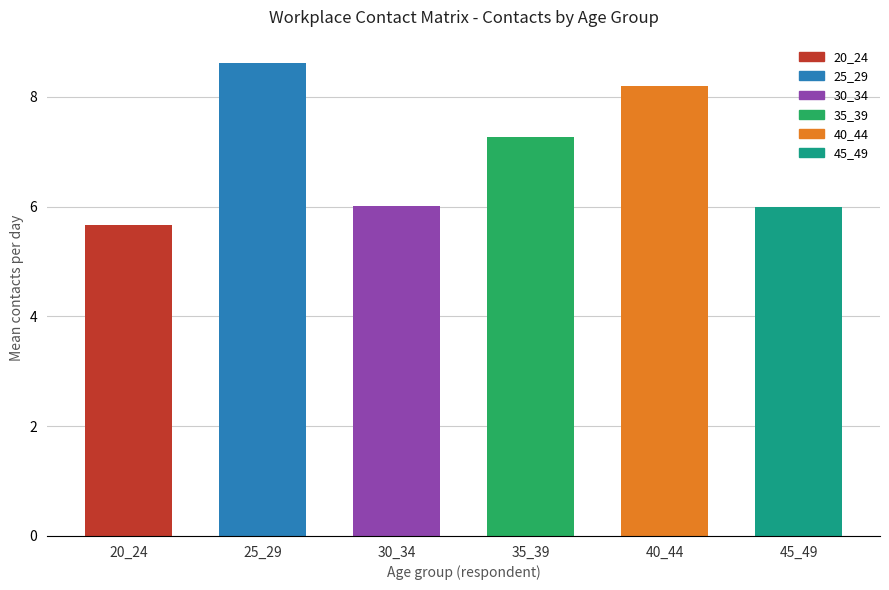

What are all the series names shown in the legend?

20_24, 25_29, 30_34, 35_39, 40_44, 45_49